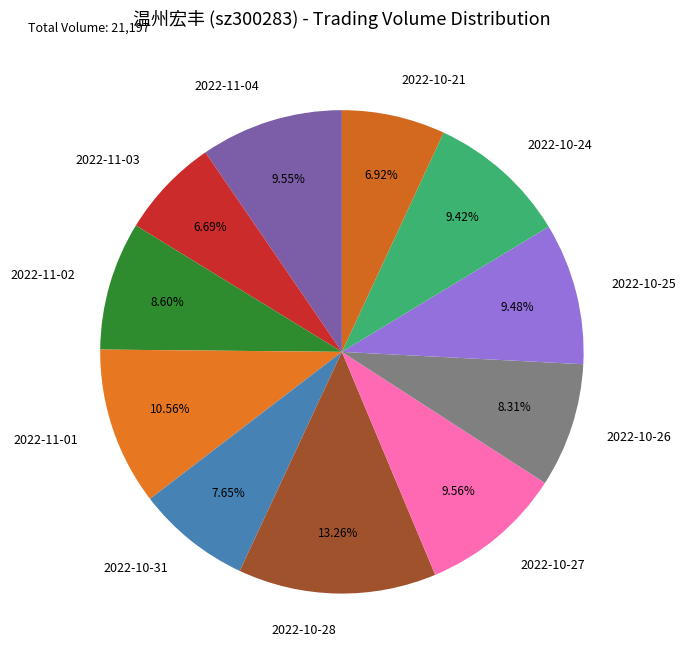

Approximately how many times larger is the value at 2022-11-02 compared to 2022-10-26?

1.0